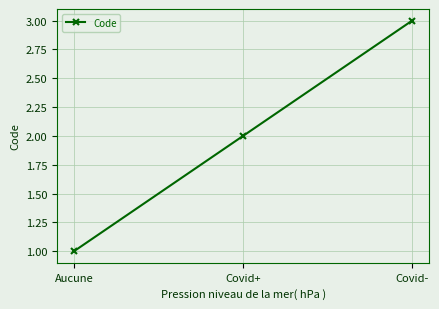

List the labels in order of value, largest first.

Covid-, Covid+, Aucune